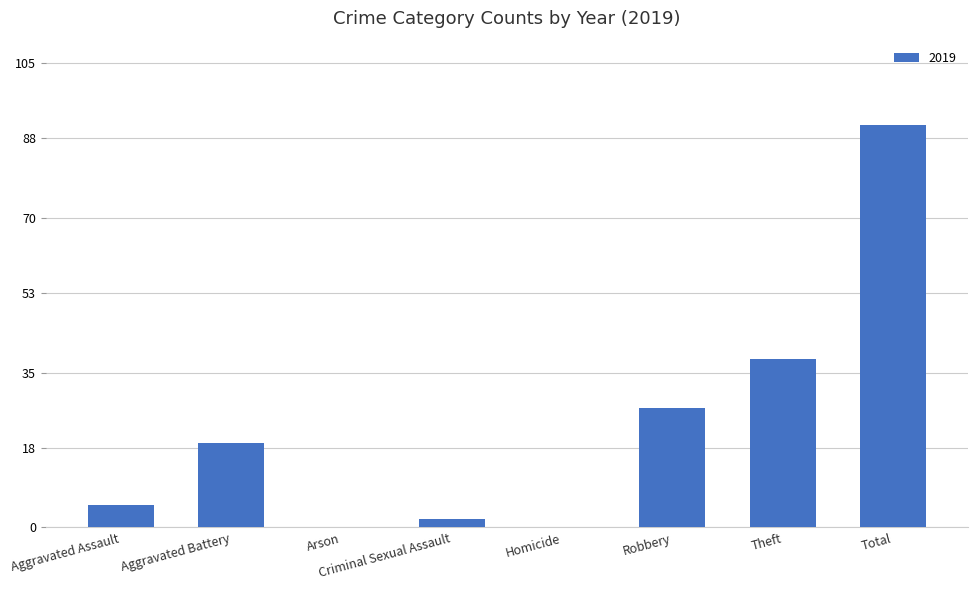

What is the change in value from Aggravated Assault to Total?

+86